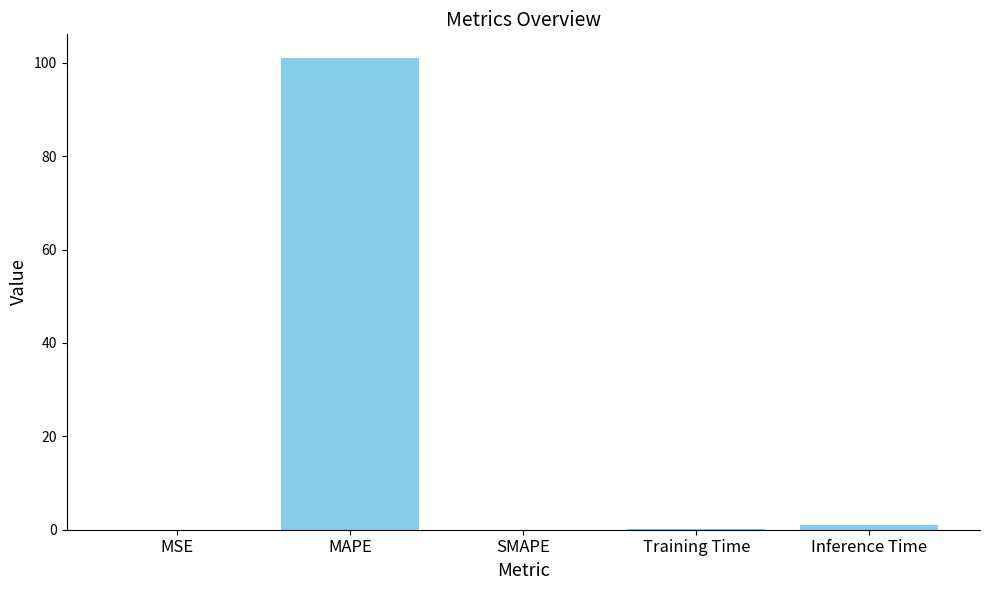

True or false: the data shows 0.9 at Inference Time.

True